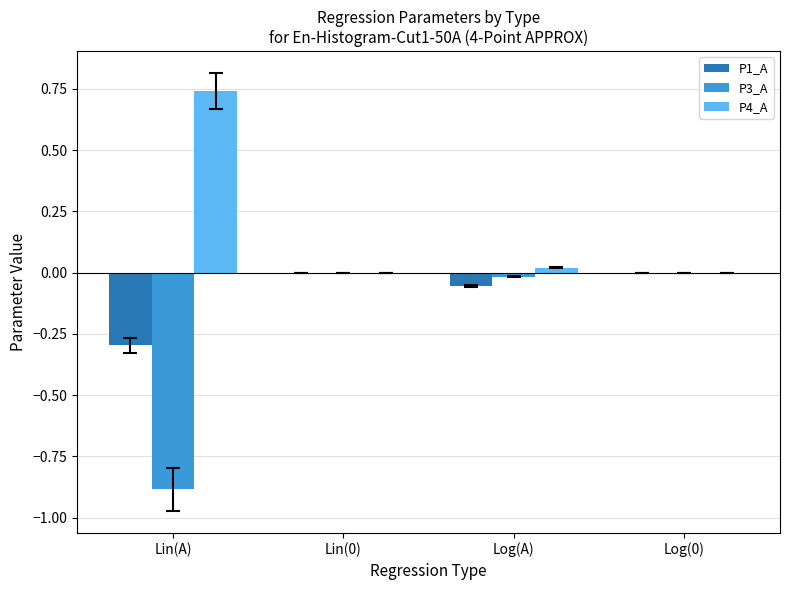

At which category does the chart reach its peak across all series?

Lin(A)